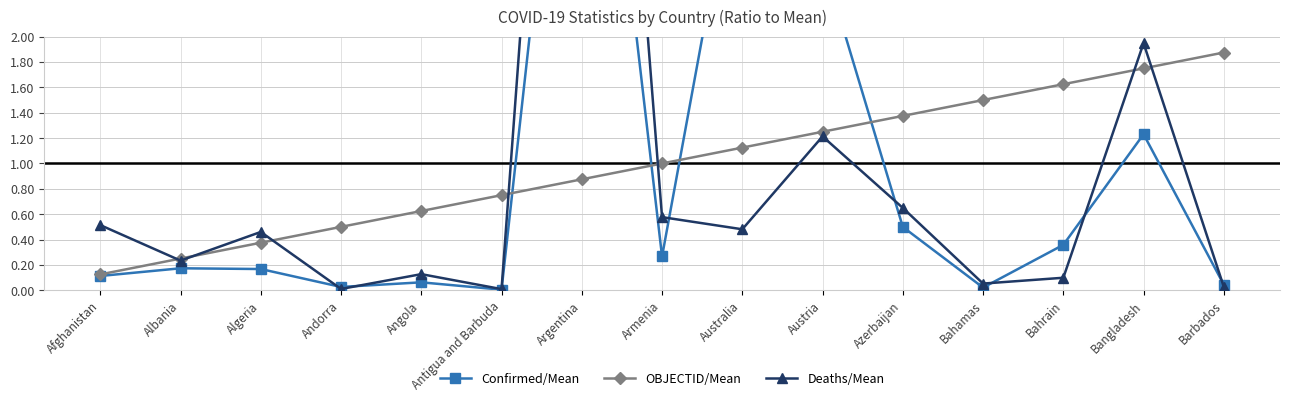

What is the spread (max minus min) of values at Algeria?

0.3